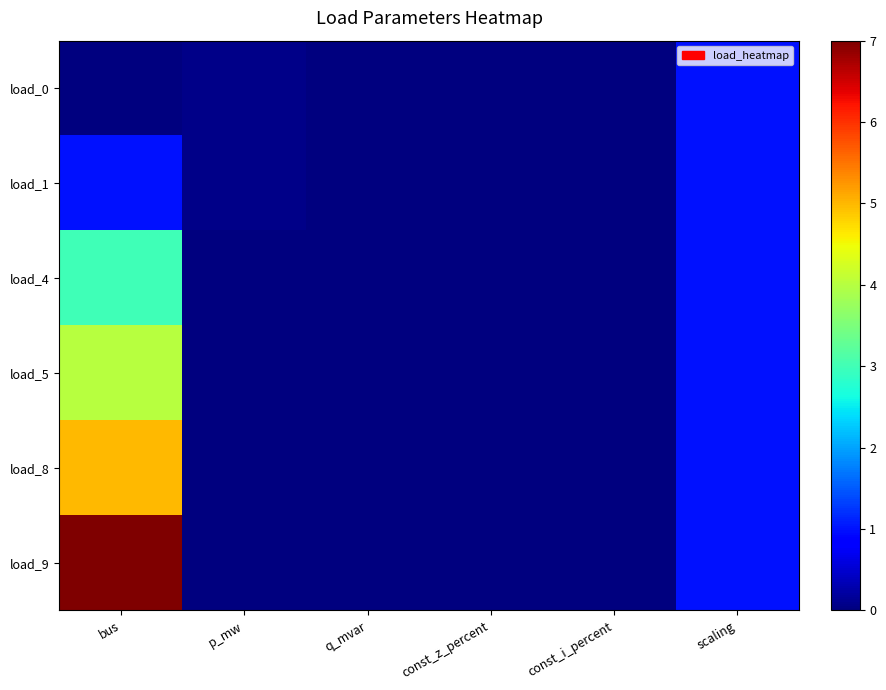

Reading left to right, list all the values displayed in this chart.

load_0: bus=0.0	p_mw=0.1	q_mvar=0.0	const_z_percent=0.0	const_i_percent=0.0	scaling=1.0
load_1: bus=1.0	p_mw=0.1	q_mvar=0.0	const_z_percent=0.0	const_i_percent=0.0	scaling=1.0
load_4: bus=3.0	p_mw=0.0	q_mvar=0.0	const_z_percent=0.0	const_i_percent=0.0	scaling=1.0
load_5: bus=4.0	p_mw=0.0	q_mvar=0.0	const_z_percent=0.0	const_i_percent=0.0	scaling=1.0
load_8: bus=5.0	p_mw=0.0	q_mvar=0.0	const_z_percent=0.0	const_i_percent=0.0	scaling=1.0
load_9: bus=7.0	p_mw=0.0	q_mvar=0.0	const_z_percent=0.0	const_i_percent=0.0	scaling=1.0